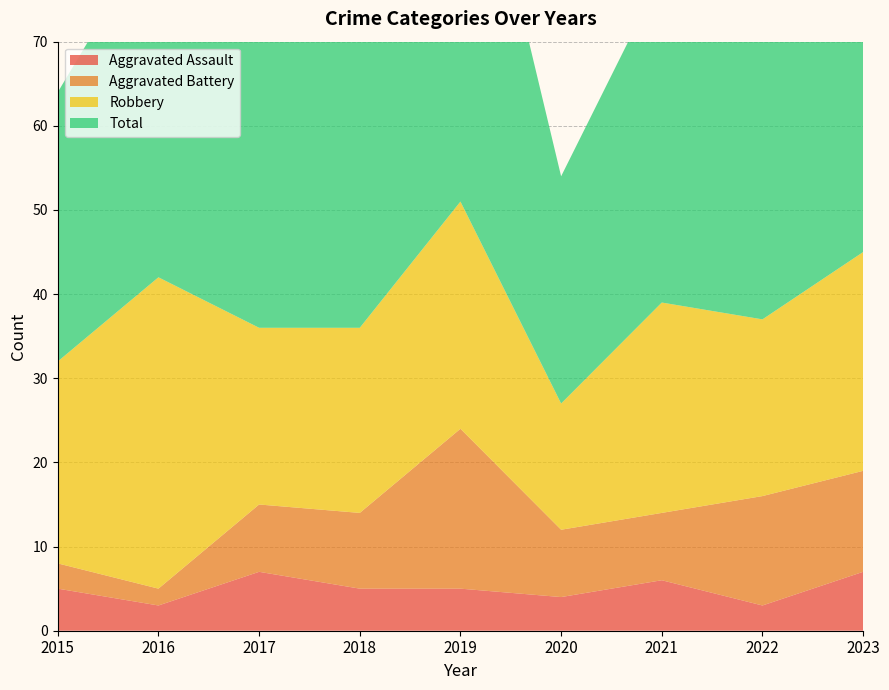

Reading left to right, what are all the values shown in this chart?

Aggravated Assault: 2015=5	2016=3	2017=7	2018=5	2019=5	2020=4	2021=6	2022=3	2023=7
Aggravated Battery: 2015=3	2016=2	2017=8	2018=9	2019=19	2020=8	2021=8	2022=13	2023=12
Robbery: 2015=24	2016=37	2017=21	2018=22	2019=27	2020=15	2021=25	2022=21	2023=26
Total: 2015=32	2016=42	2017=36	2018=38	2019=53	2020=27	2021=39	2022=38	2023=47